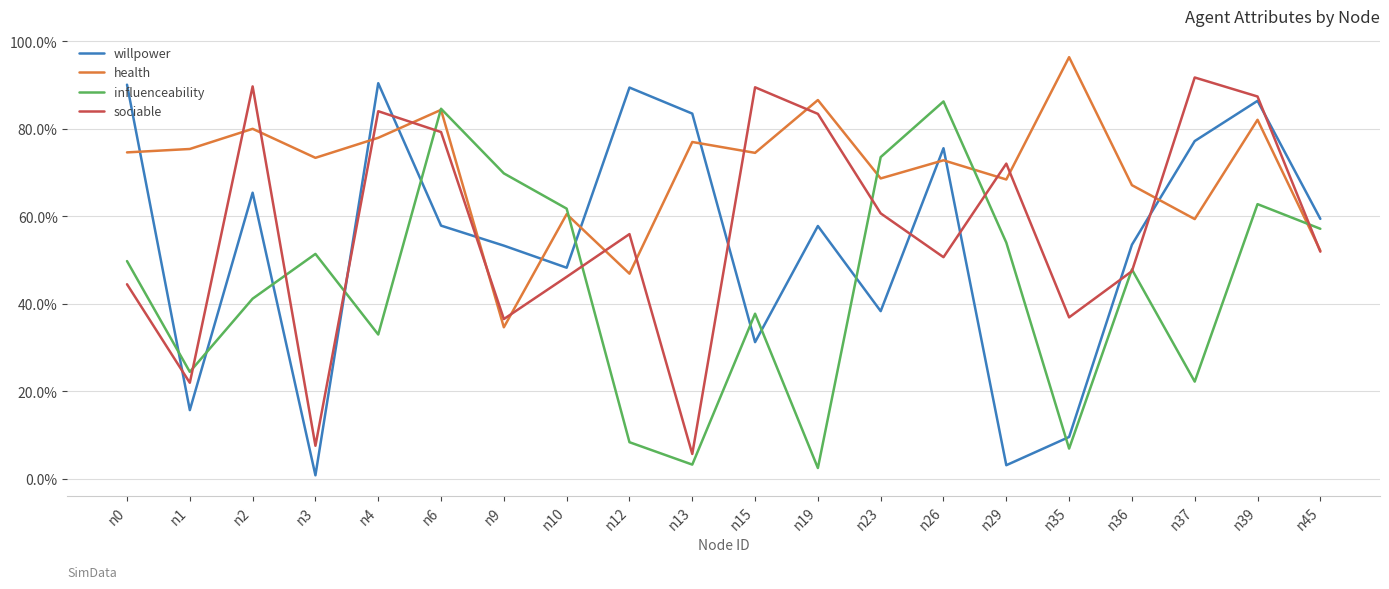

What are all the series names shown in the legend?

willpower, health, influenceability, sociable